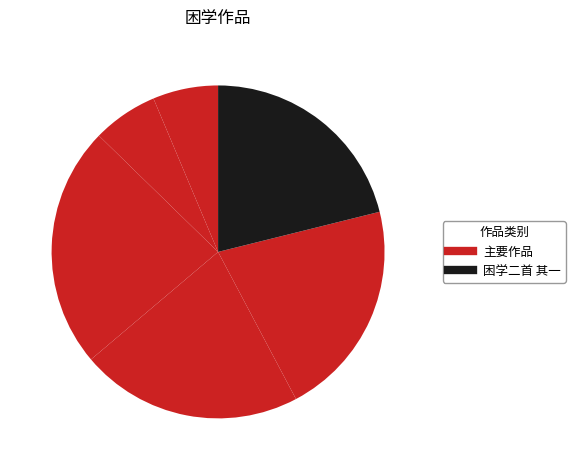

Count the number of slices in the pie.

6